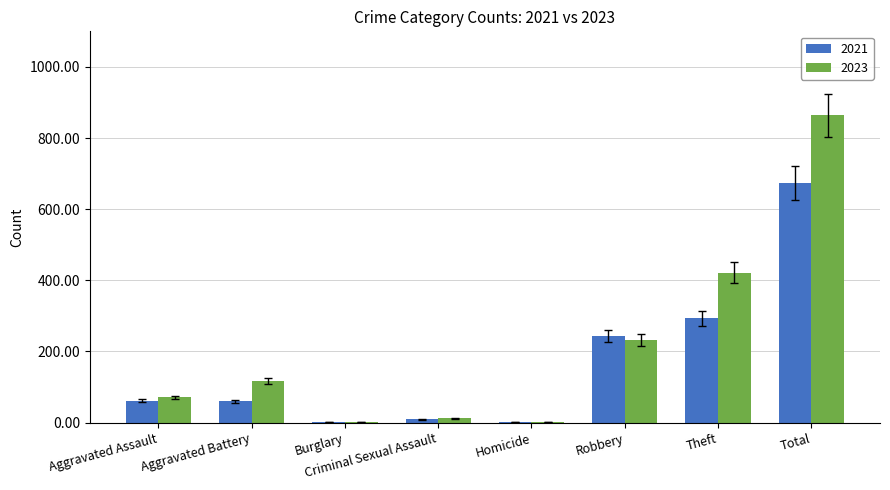

Which series has the largest range (max minus min)?

2023